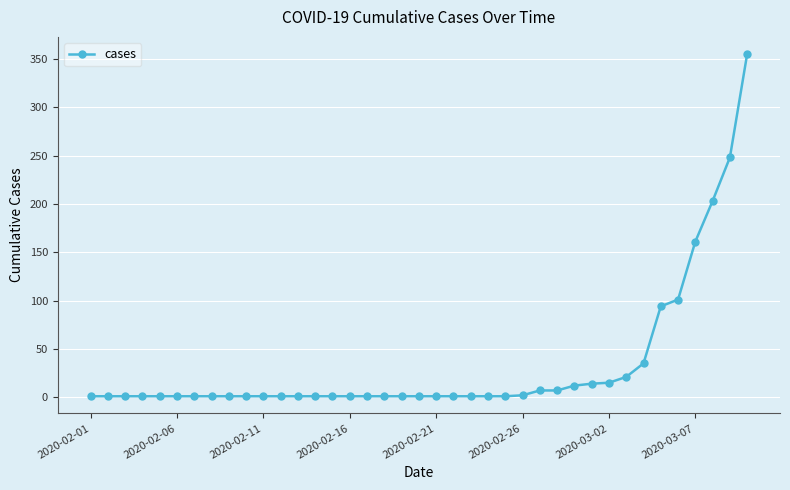

What is the average value?

33